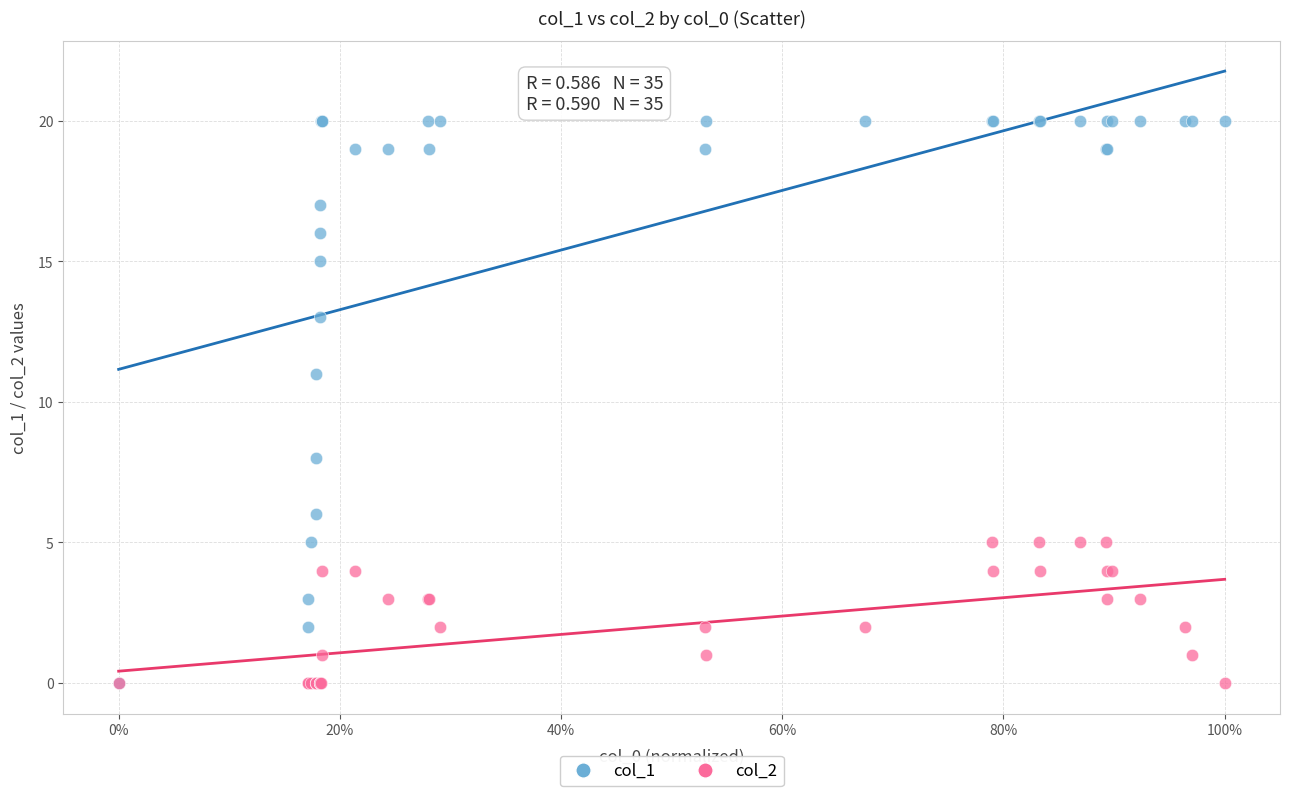

Across all series, what Y value is closest to 10?

11